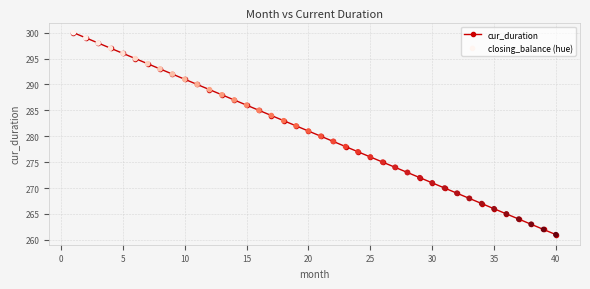

What is the sum of all values?

11220